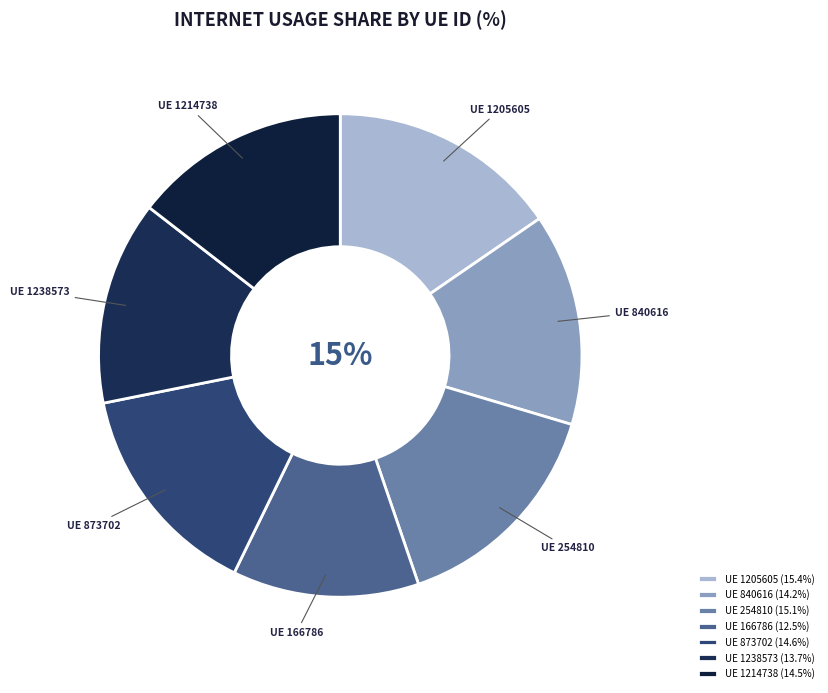

Approximately how many times larger is the value at 166786 compared to 1238573?

0.9